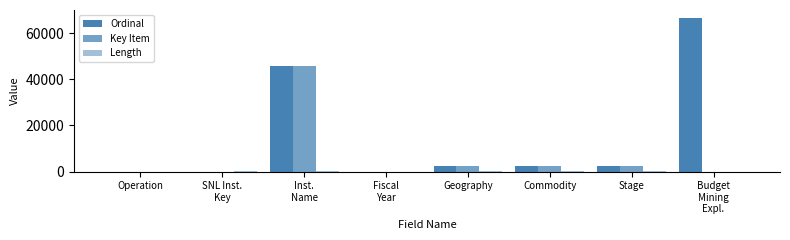

What is the maximum value shown in the chart?

66644